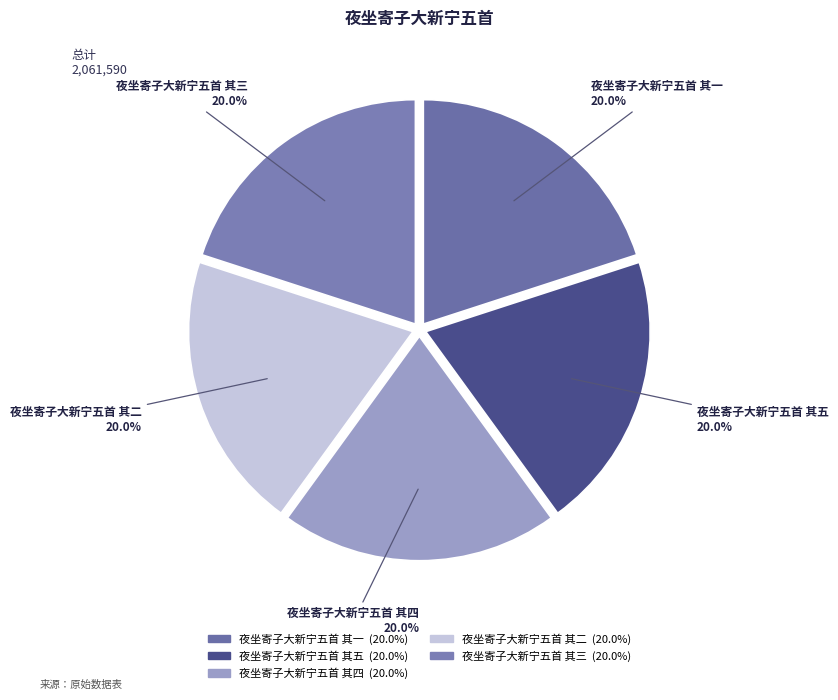

How many slices are in this pie chart?

5